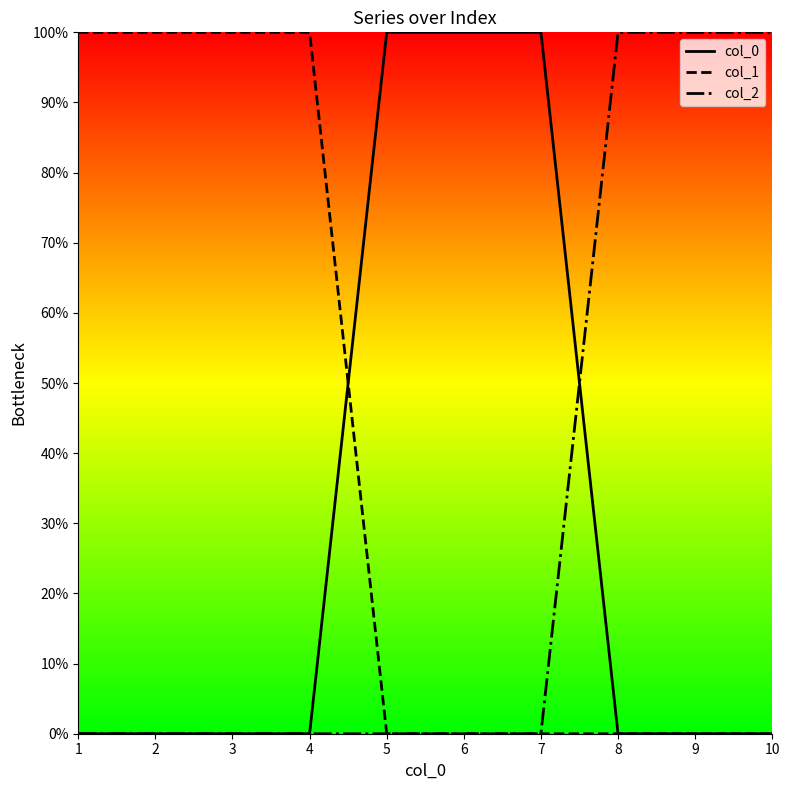

What are all the series names shown in the legend?

col_0, col_1, col_2